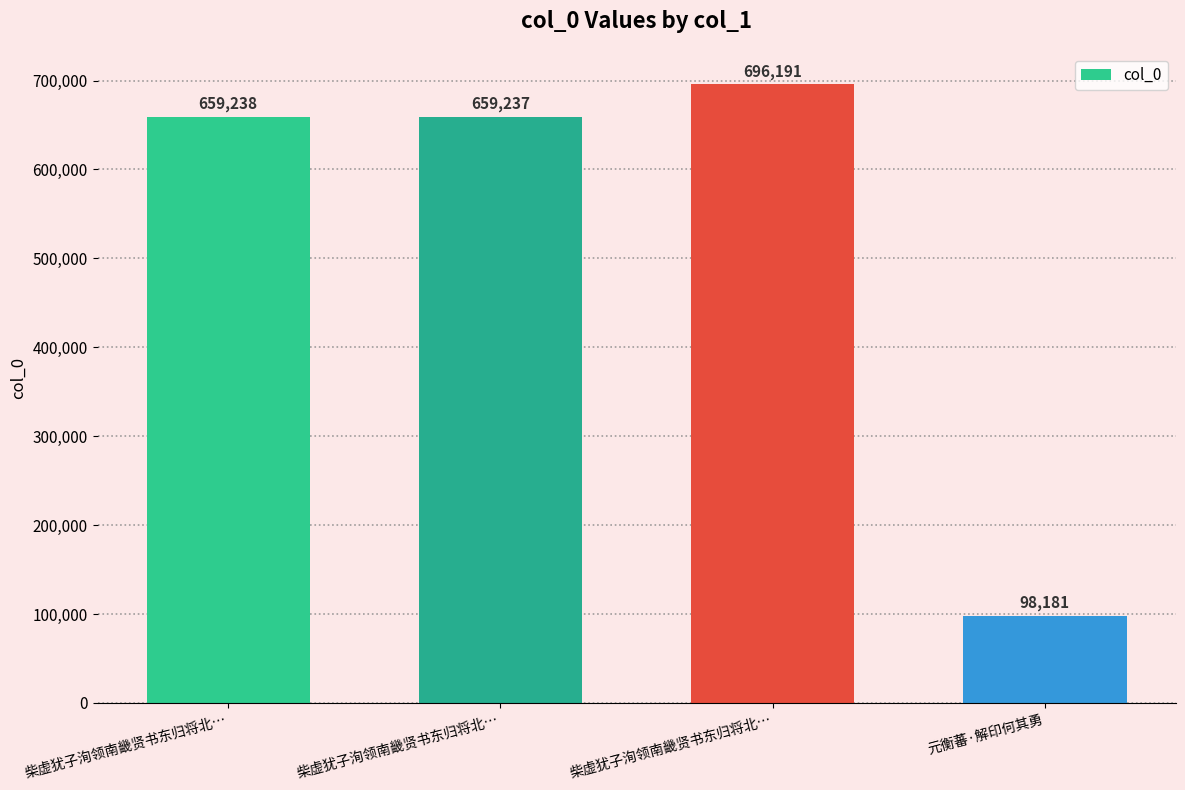

How many data points are less than 659238?

2